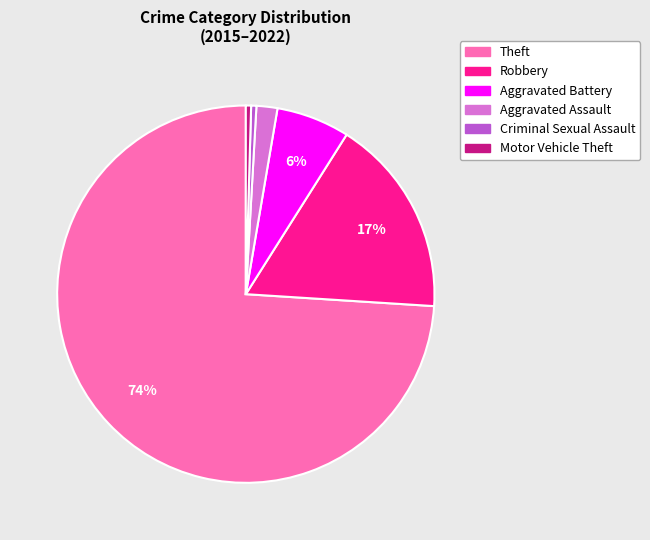

To the nearest percent, what is the average slice percentage?

17%